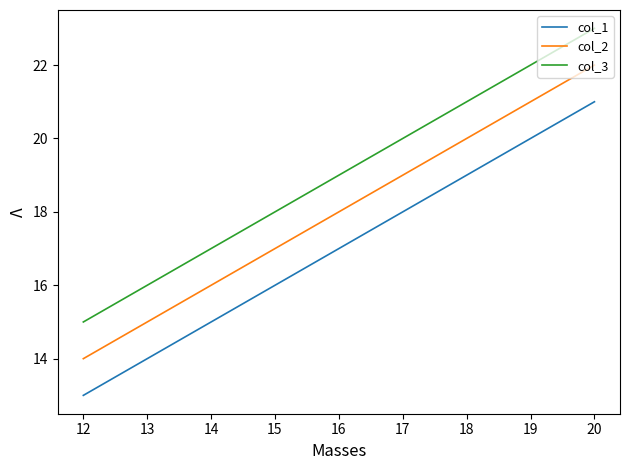

Reading left to right, transcribe all the data shown in this chart.

col_1: 13	17	21
col_2: 14	18	22
col_3: 15	19	23